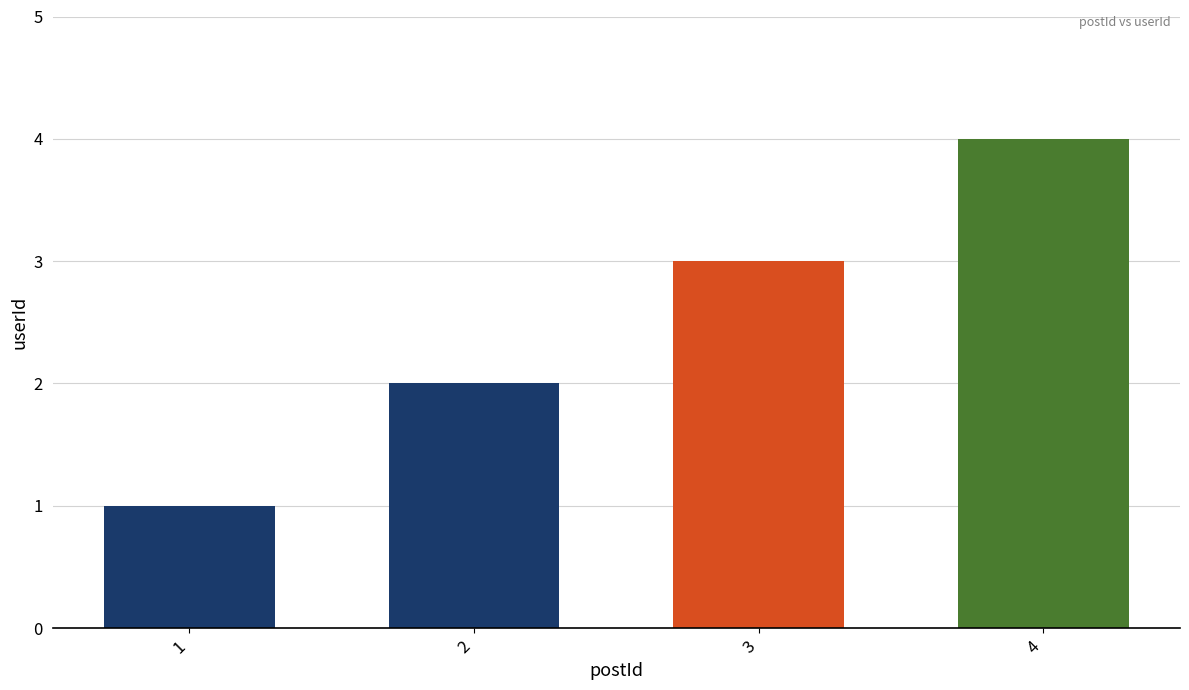

At which label is the value closest to 2?

2